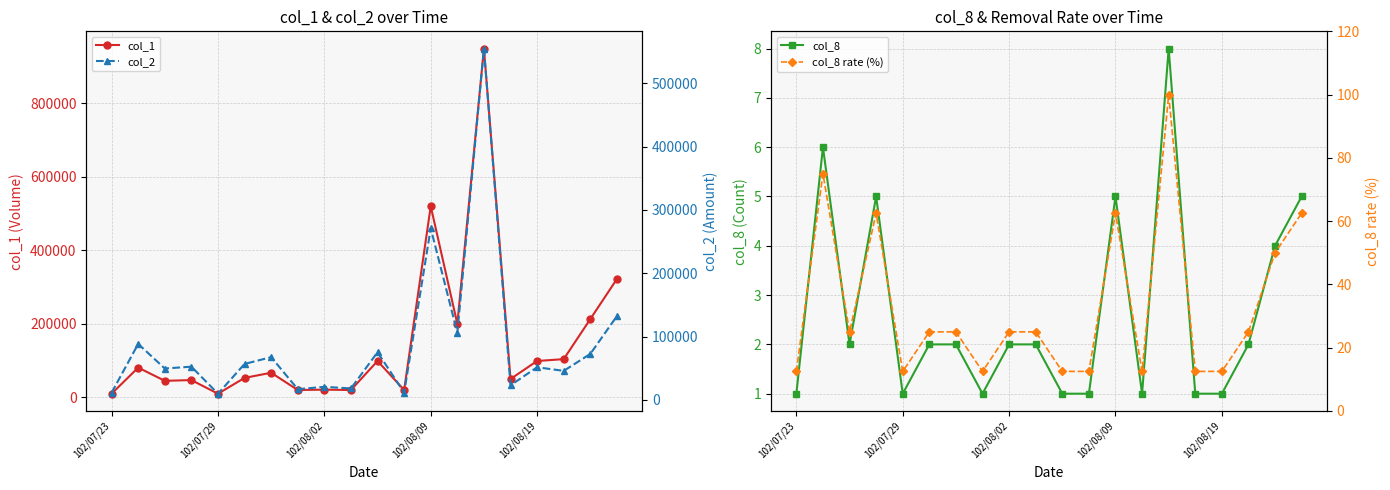

How many values in the col_1 series are below 67000?

10